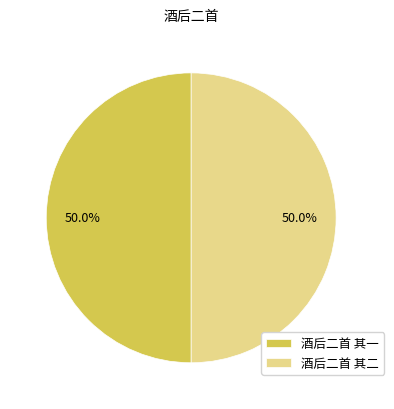

What percentage do 酒后二首 其二 and 酒后二首 其一 together represent?

100.0%